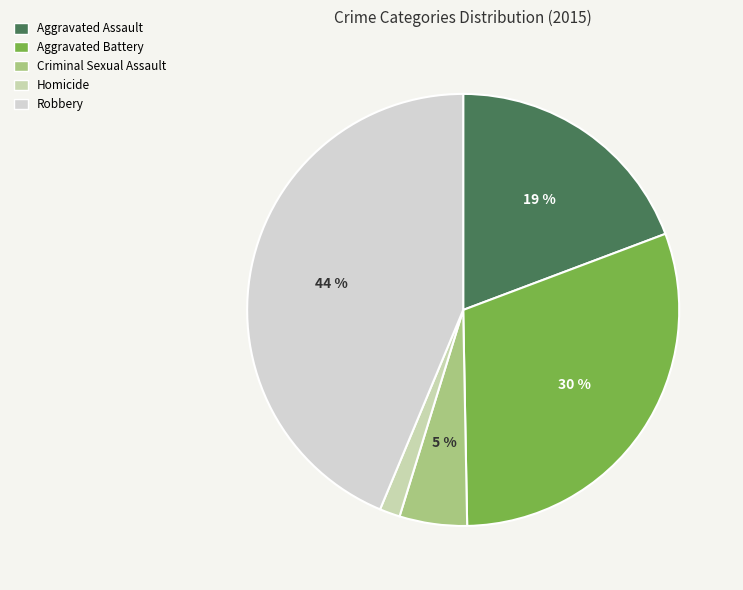

What percentage is NOT represented by Aggravated Battery?

69.6%